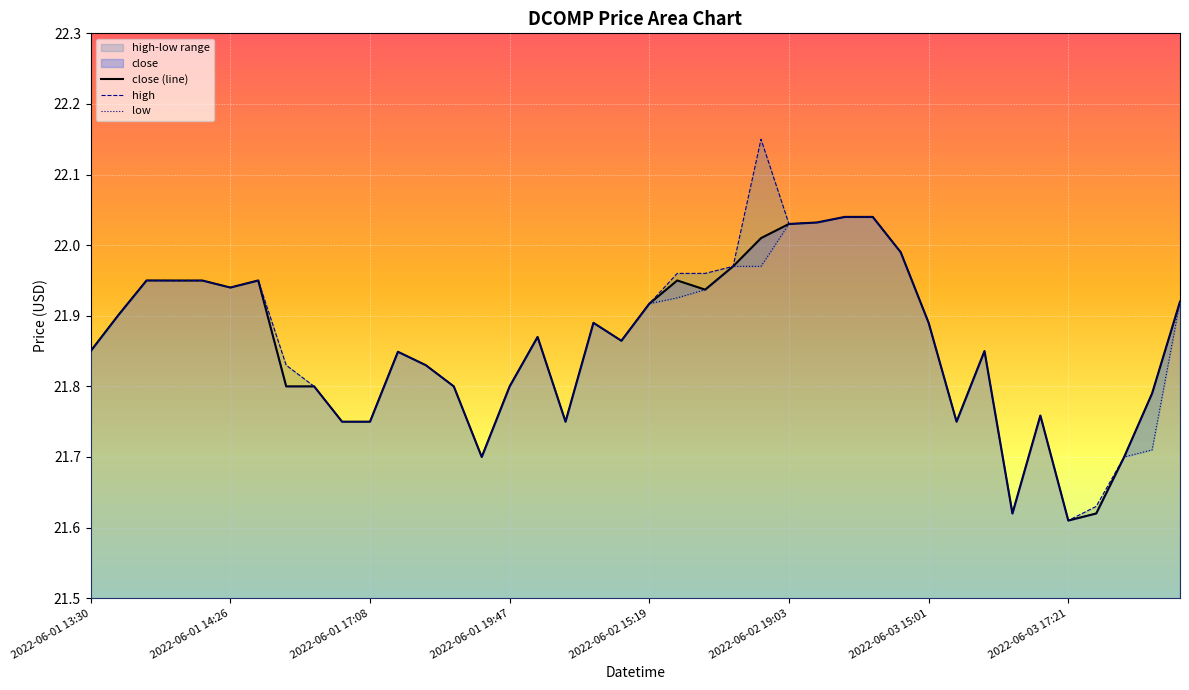

What is the difference between the maximum and second lowest values in the low series?

0.4